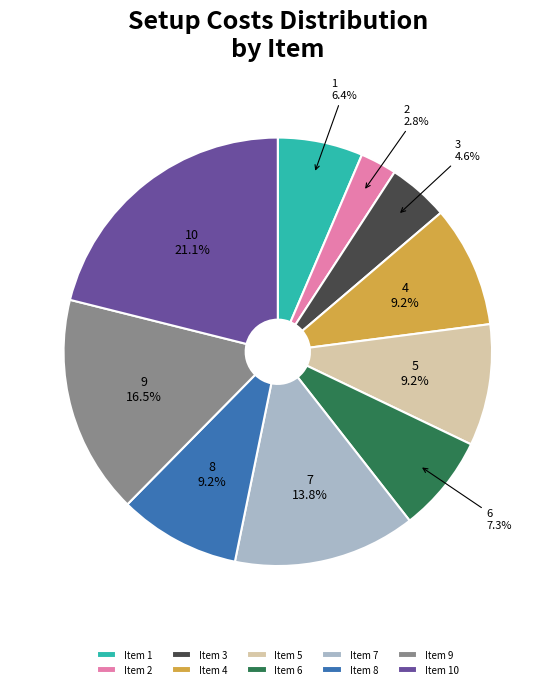

True or false: 3 accounts for 5% of the total.

True